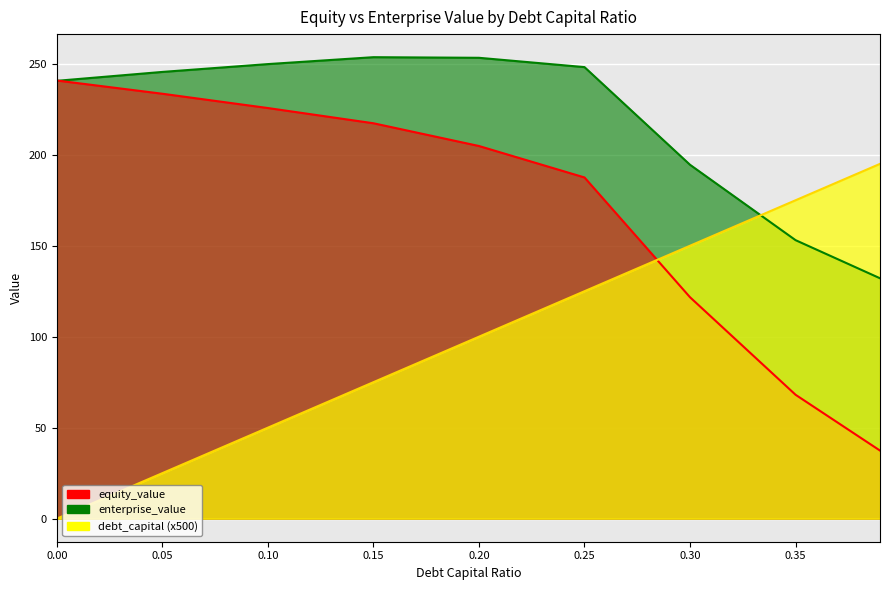

What position from the left is 0.2?

5